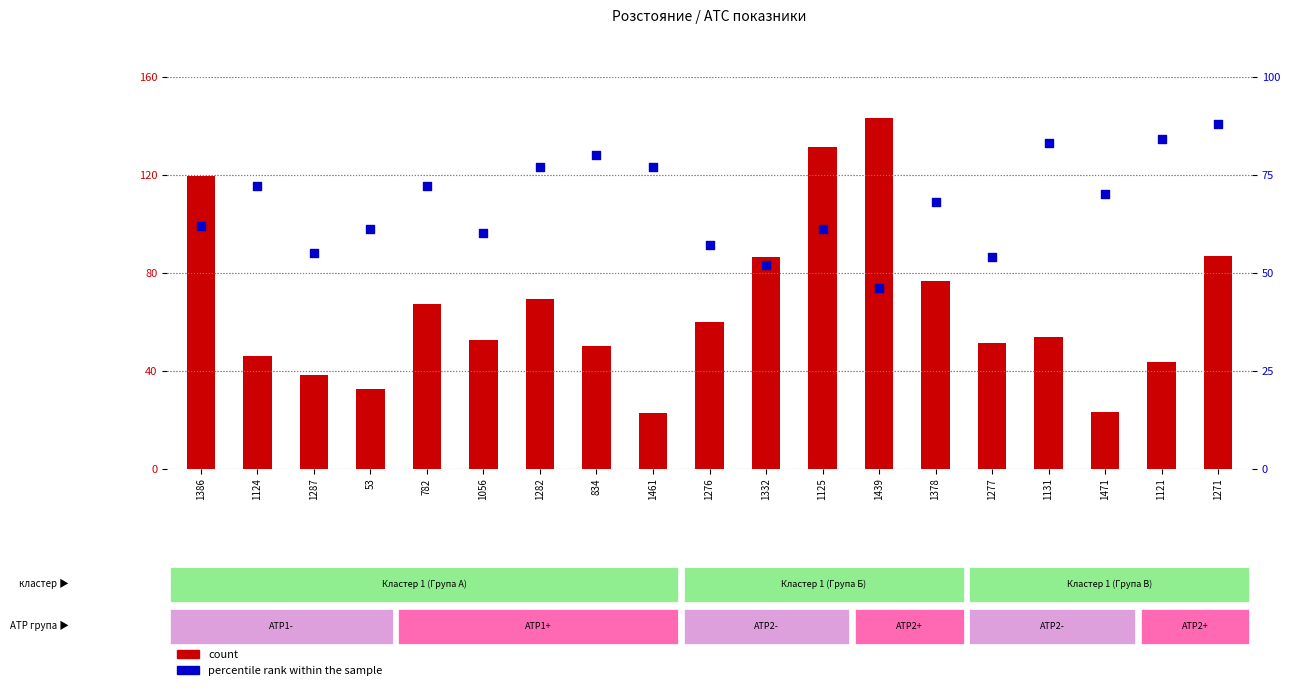

Which series has the widest spread of Y values?

count